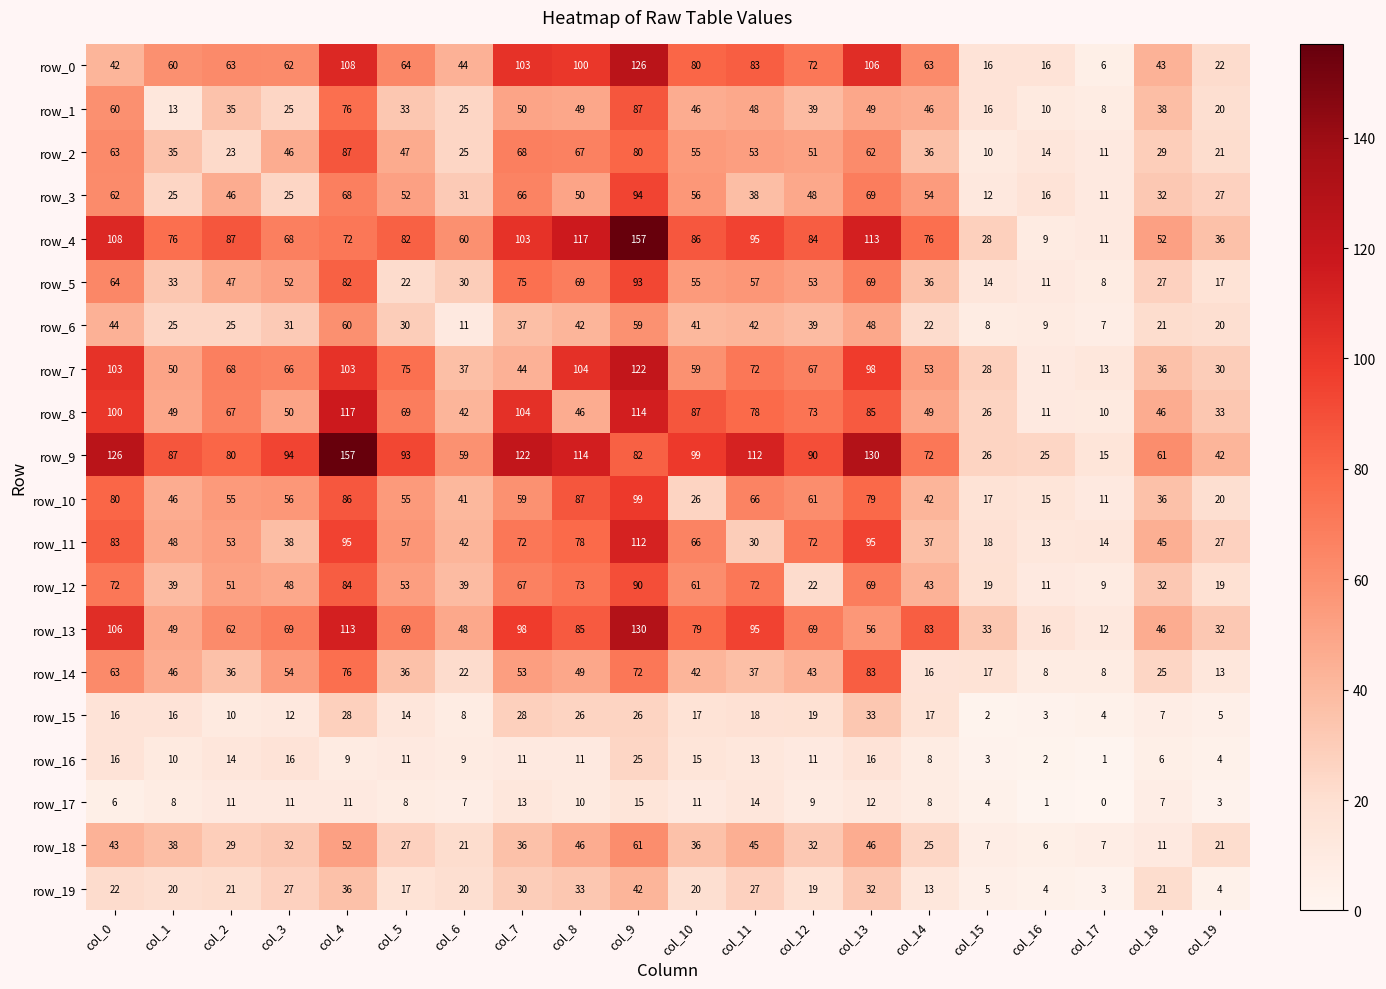

Reading right to left, what are all the values shown in this chart?

row_0: 22	43	6	16	16	63	106	72	83	80	126	100	103	44	64	108	62	63	60	42
row_1: 20	38	8	10	16	46	49	39	48	46	87	49	50	25	33	76	25	35	13	60
row_2: 21	29	11	14	10	36	62	51	53	55	80	67	68	25	47	87	46	23	35	63
row_3: 27	32	11	16	12	54	69	48	38	56	94	50	66	31	52	68	25	46	25	62
row_4: 36	52	11	9	28	76	113	84	95	86	157	117	103	60	82	72	68	87	76	108
row_5: 17	27	8	11	14	36	69	53	57	55	93	69	75	30	22	82	52	47	33	64
row_6: 20	21	7	9	8	22	48	39	42	41	59	42	37	11	30	60	31	25	25	44
row_7: 30	36	13	11	28	53	98	67	72	59	122	104	44	37	75	103	66	68	50	103
row_8: 33	46	10	11	26	49	85	73	78	87	114	46	104	42	69	117	50	67	49	100
row_9: 42	61	15	25	26	72	130	90	112	99	82	114	122	59	93	157	94	80	87	126
row_10: 20	36	11	15	17	42	79	61	66	26	99	87	59	41	55	86	56	55	46	80
row_11: 27	45	14	13	18	37	95	72	30	66	112	78	72	42	57	95	38	53	48	83
row_12: 19	32	9	11	19	43	69	22	72	61	90	73	67	39	53	84	48	51	39	72
row_13: 32	46	12	16	33	83	56	69	95	79	130	85	98	48	69	113	69	62	49	106
row_14: 13	25	8	8	17	16	83	43	37	42	72	49	53	22	36	76	54	36	46	63
row_15: 5	7	4	3	2	17	33	19	18	17	26	26	28	8	14	28	12	10	16	16
row_16: 4	6	1	2	3	8	16	11	13	15	25	11	11	9	11	9	16	14	10	16
row_17: 3	7	0	1	4	8	12	9	14	11	15	10	13	7	8	11	11	11	8	6
row_18: 21	11	7	6	7	25	46	32	45	36	61	46	36	21	27	52	32	29	38	43
row_19: 4	21	3	4	5	13	32	19	27	20	42	33	30	20	17	36	27	21	20	22